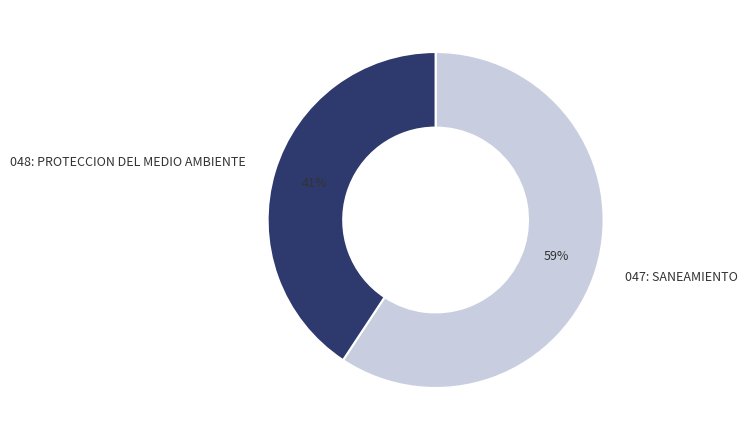

Count the number of slices in the pie.

2